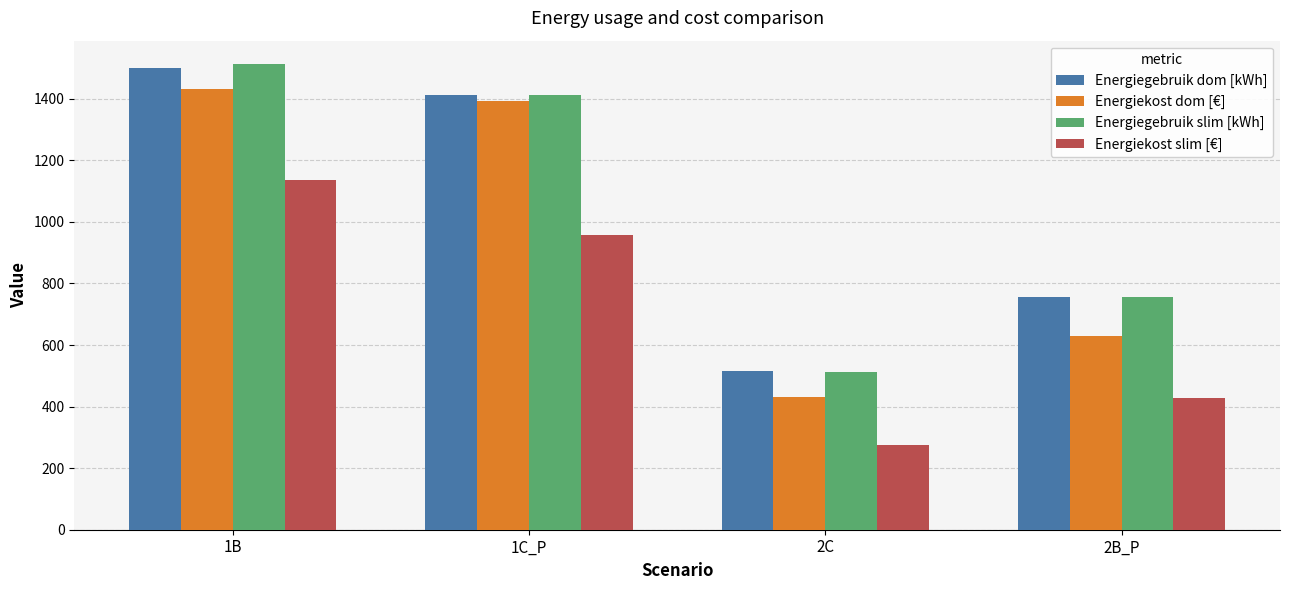

How many data points in Energiekost dom [€] are less than 1393?

2